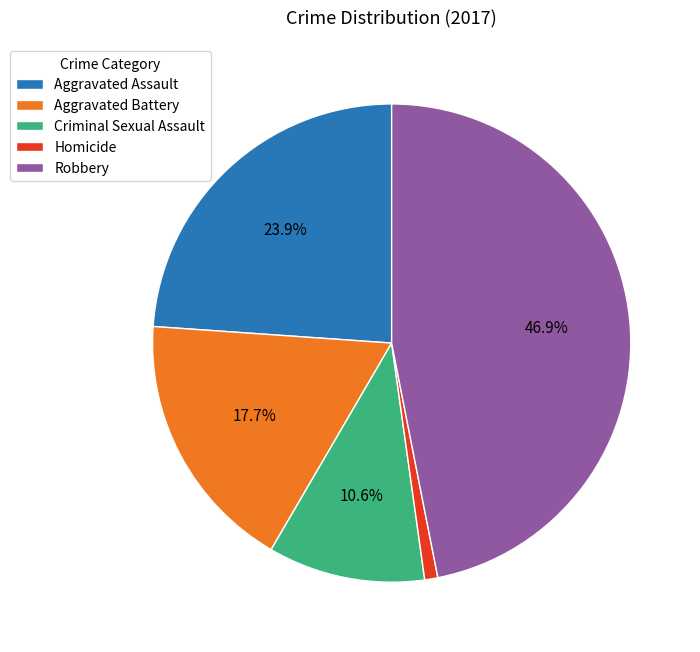

Count the number of slices in the pie.

5